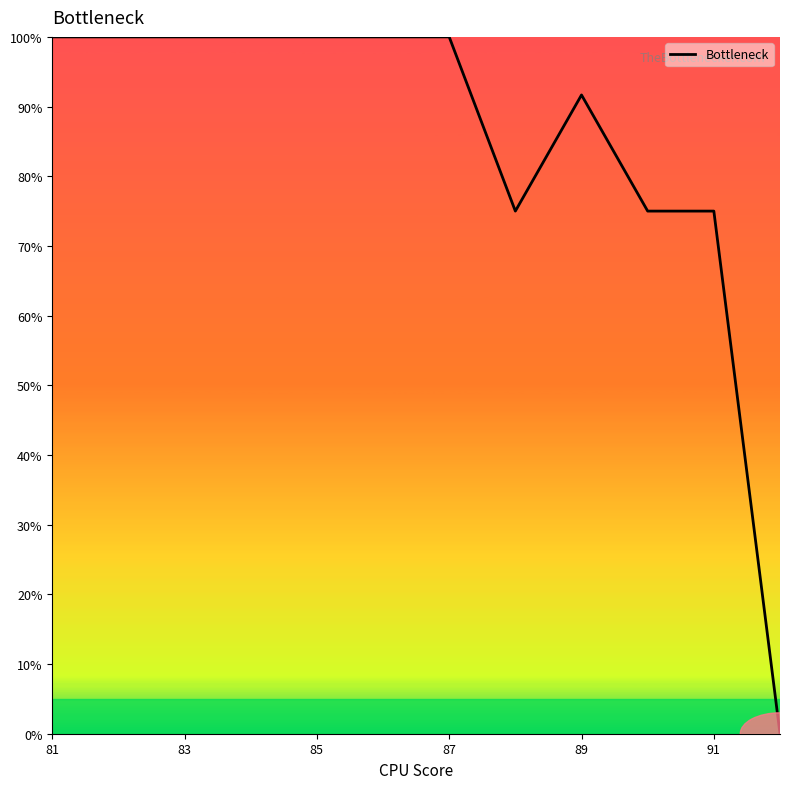

Reading left to right, transcribe all the data shown in this chart.

100.0	100.0	100.0	100.0	100.0	100.0	100.0	75.0	91.7	75.0	75.0	0.0